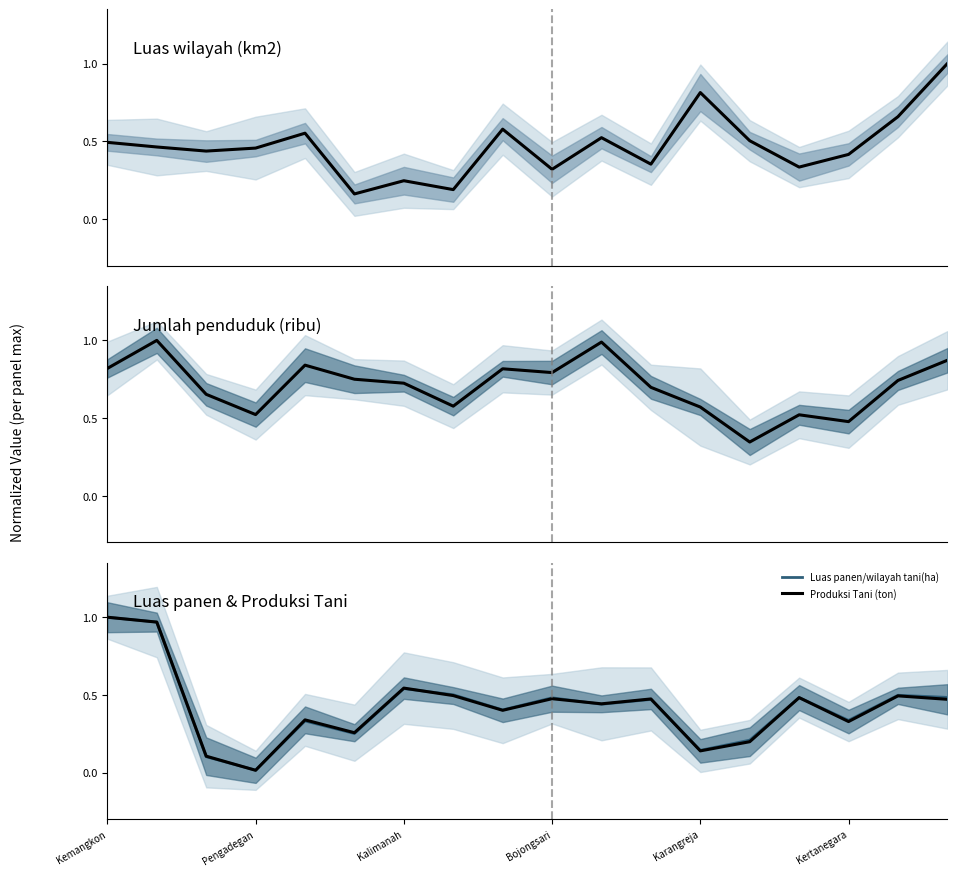

Reading right to left, list all the values displayed in this chart.

Luas wilayah (km2): 1.0	0.7	0.4	0.3	0.5	0.8	0.4	0.5	0.3	0.6	0.2	0.2	0.2	0.6	0.5	0.4	0.5	0.5
Jumlah penduduk (ribu): 0.9	0.7	0.5	0.5	0.3	0.6	0.7	1.0	0.8	0.8	0.6	0.7	0.8	0.8	0.5	0.7	1.0	0.8
Luas panen/wilayah tani(ha): 0.5	0.5	0.3	0.5	0.2	0.1	0.5	0.4	0.5	0.4	0.5	0.5	0.3	0.3	0.0	0.1	1.0	1.0
Produksi Tani (ton): 0.5	0.5	0.3	0.5	0.2	0.1	0.5	0.4	0.5	0.4	0.5	0.5	0.3	0.3	0.0	0.1	1.0	1.0